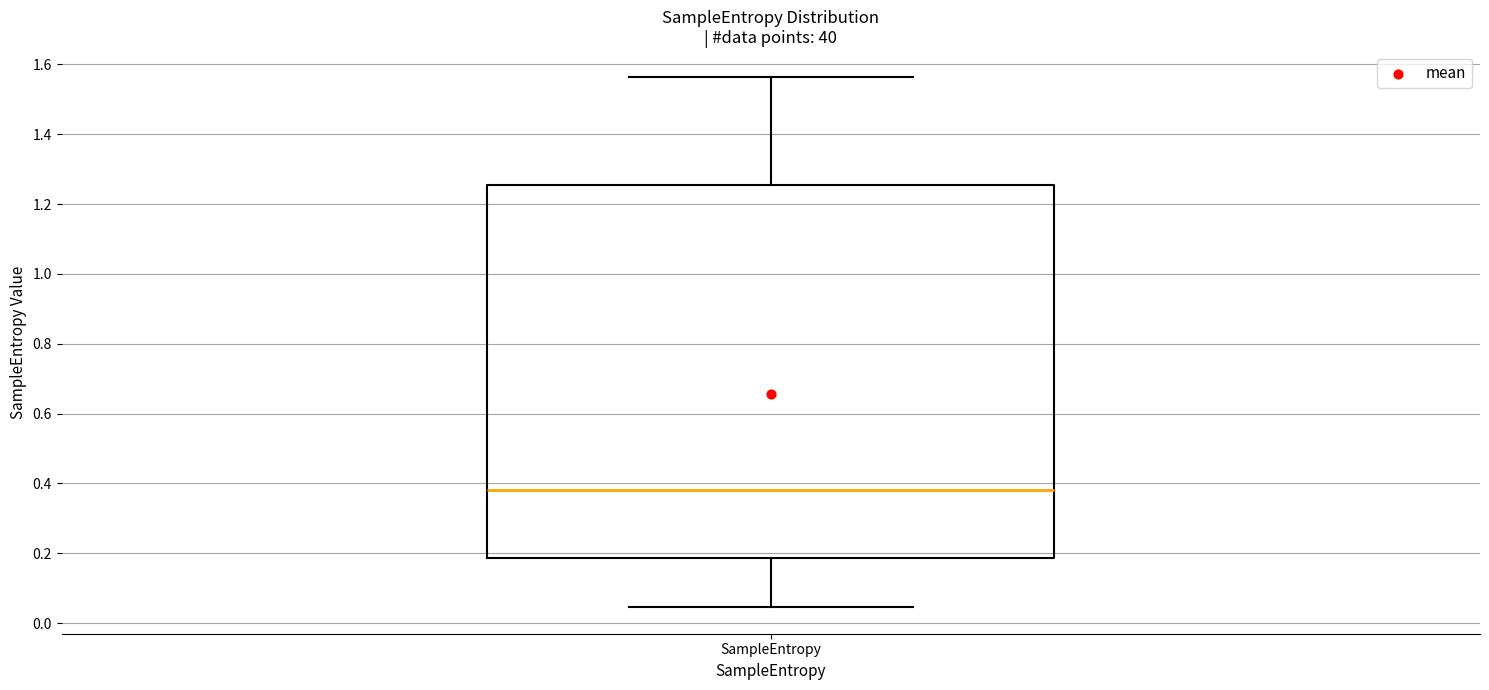

Transcribe this box plot: give where the median line is, the range the box spans, and where the two whiskers end, as read against the y-axis. The values are not printed on the chart, so give them approximately, as read against the axis.

median 0.38, box 0.18 to 1.26, whiskers 0.04 to 1.56